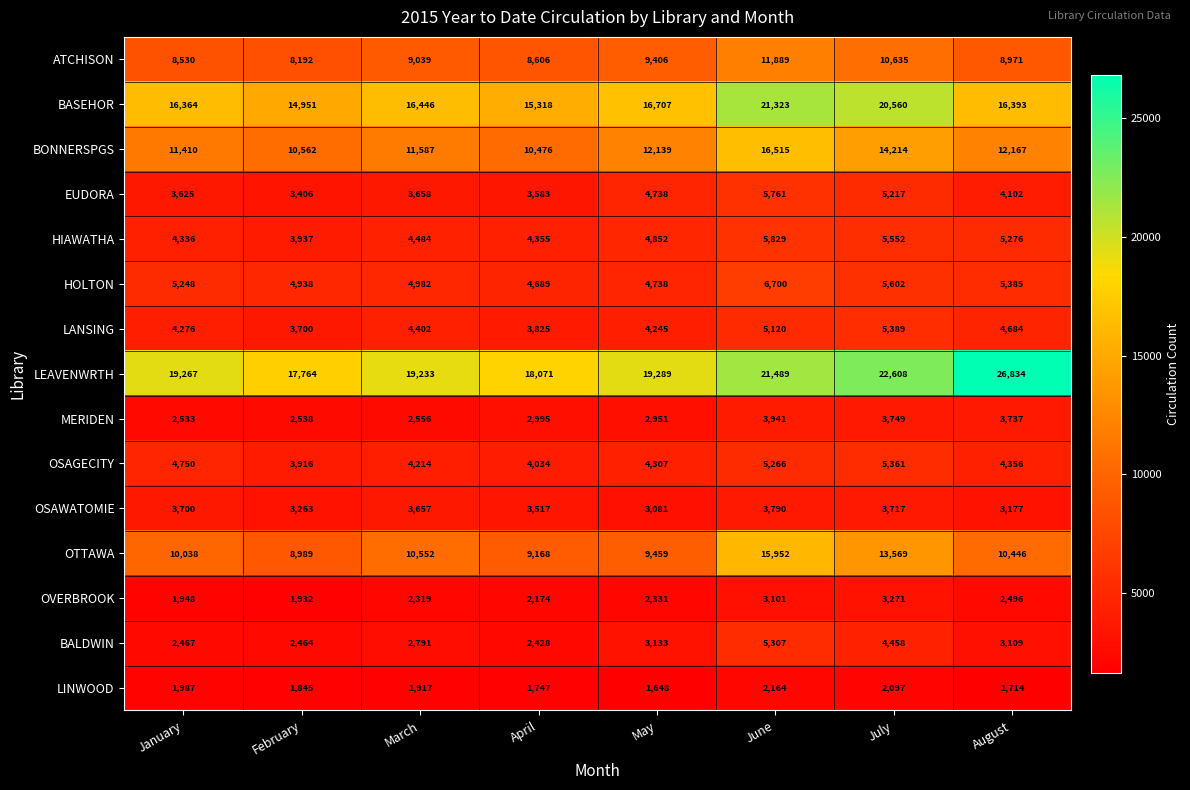

What is the spread (max minus min) of values at February?

15919